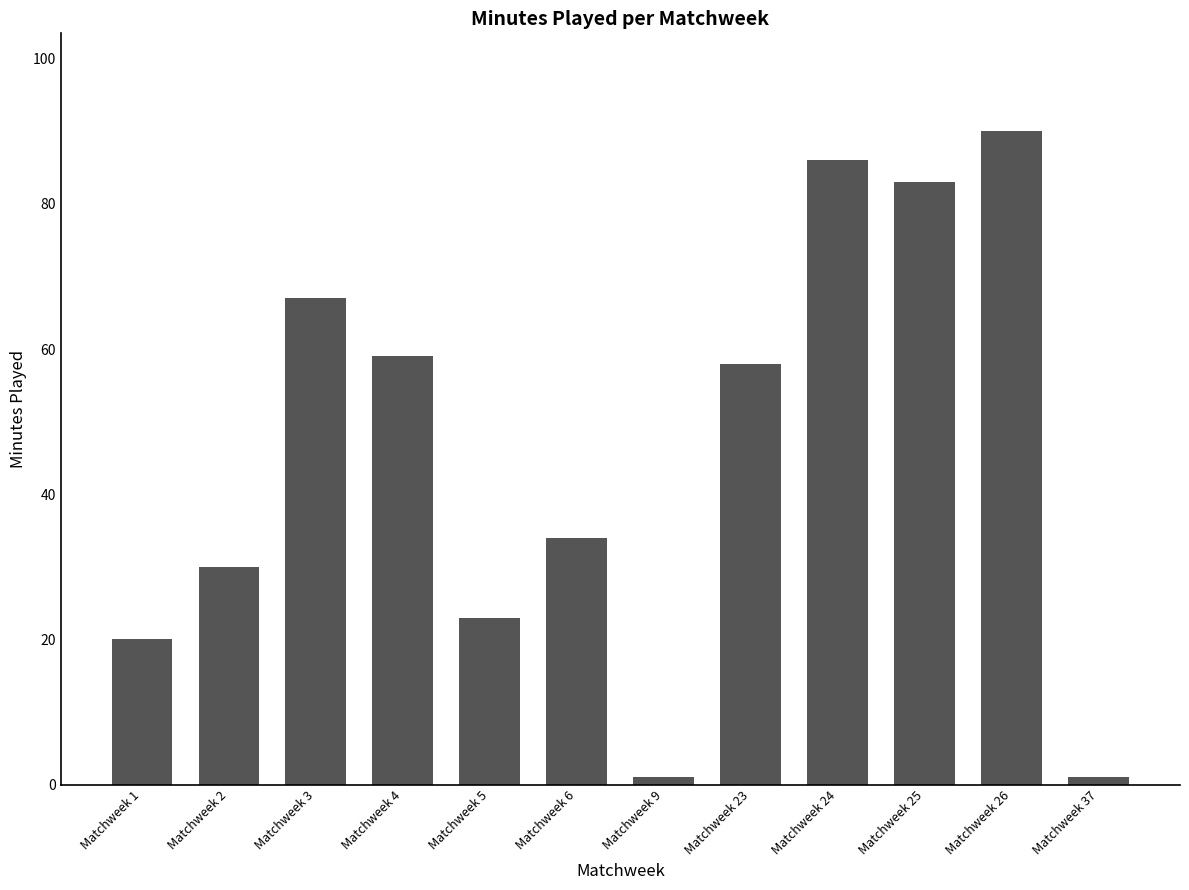

Reading left to right, list all the values displayed in this chart.

Matchweek 1=20	Matchweek 2=30	Matchweek 3=67	Matchweek 4=59	Matchweek 5=23	Matchweek 6=34	Matchweek 9=1	Matchweek 23=58	Matchweek 24=86	Matchweek 25=83	Matchweek 26=90	Matchweek 37=1